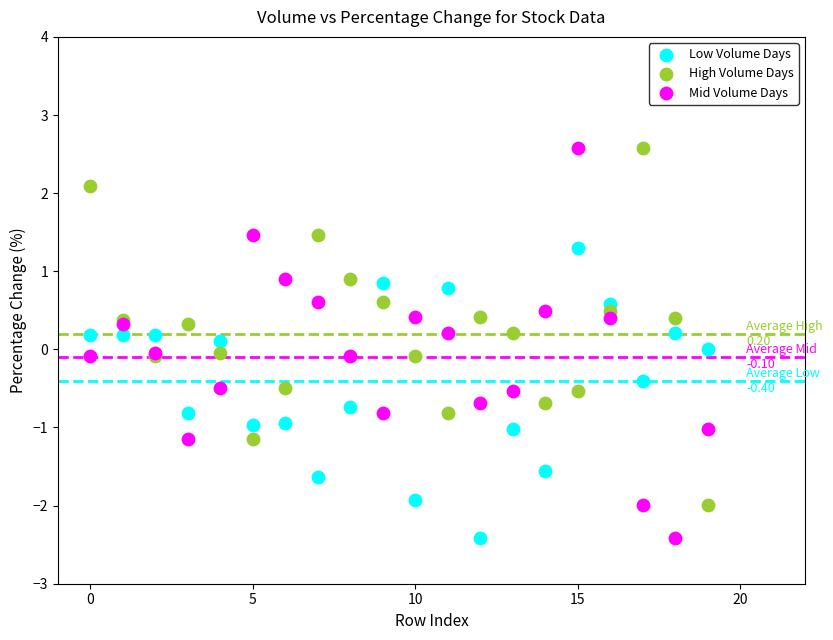

Which series has the widest spread of Y values?

Mid Volume Days